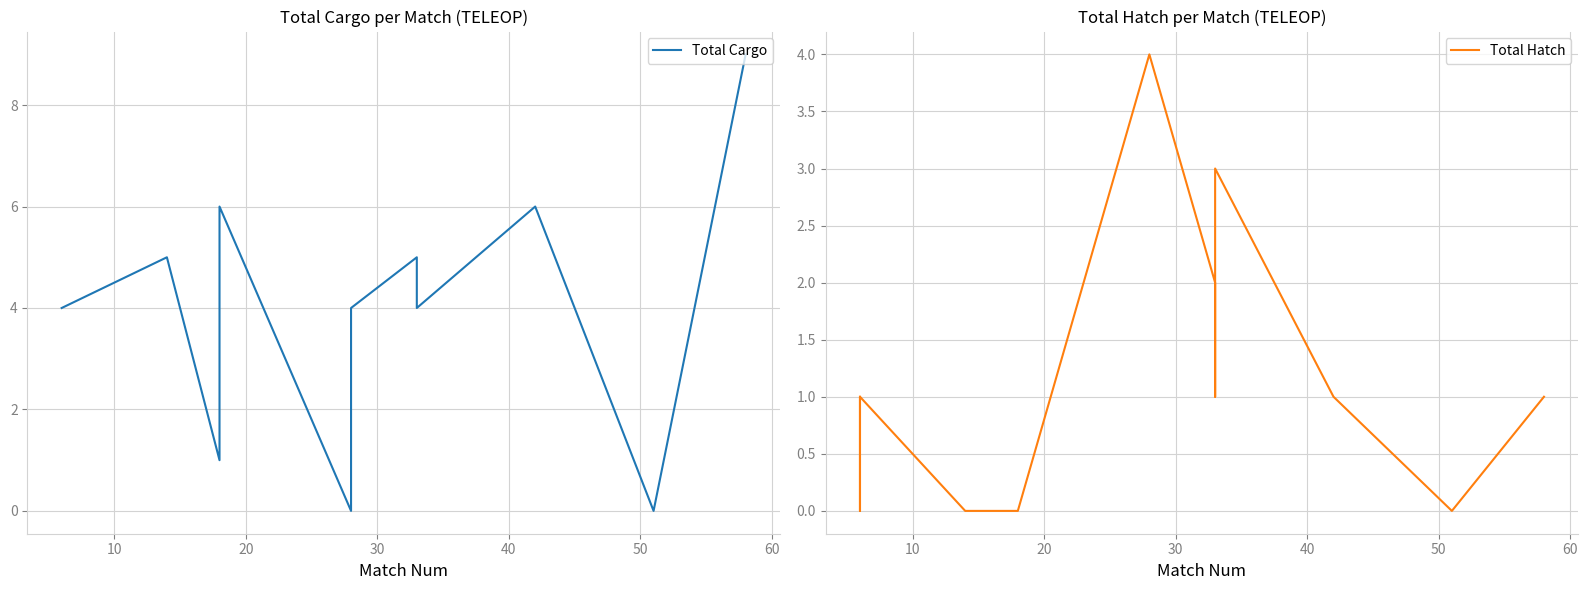

How many interior local peaks does the Total Cargo series have?

3